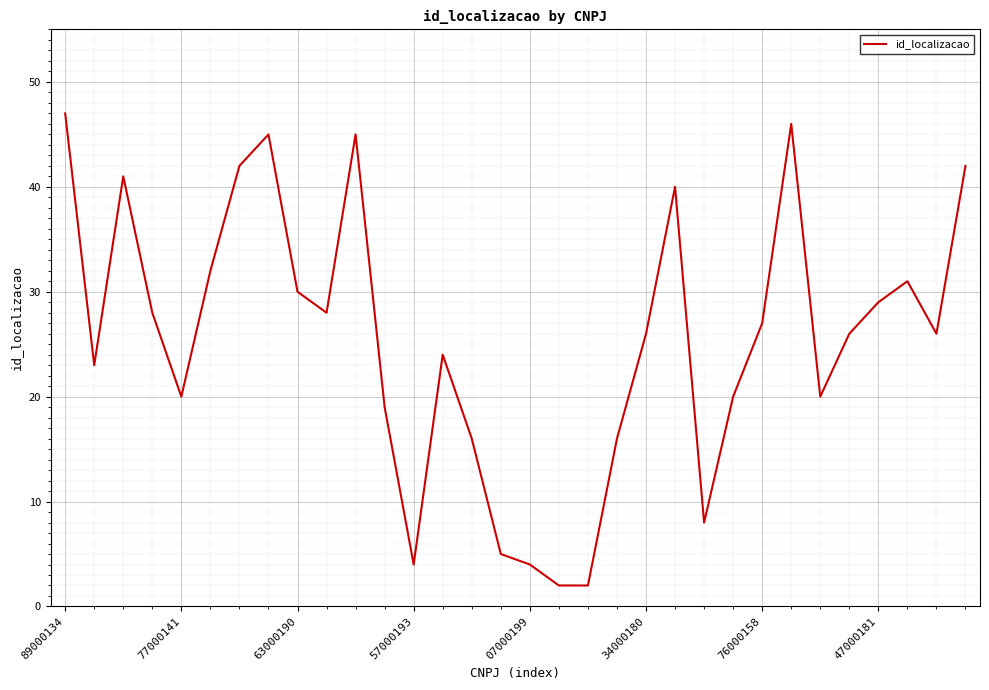

What is the difference between the maximum and minimum values?

45